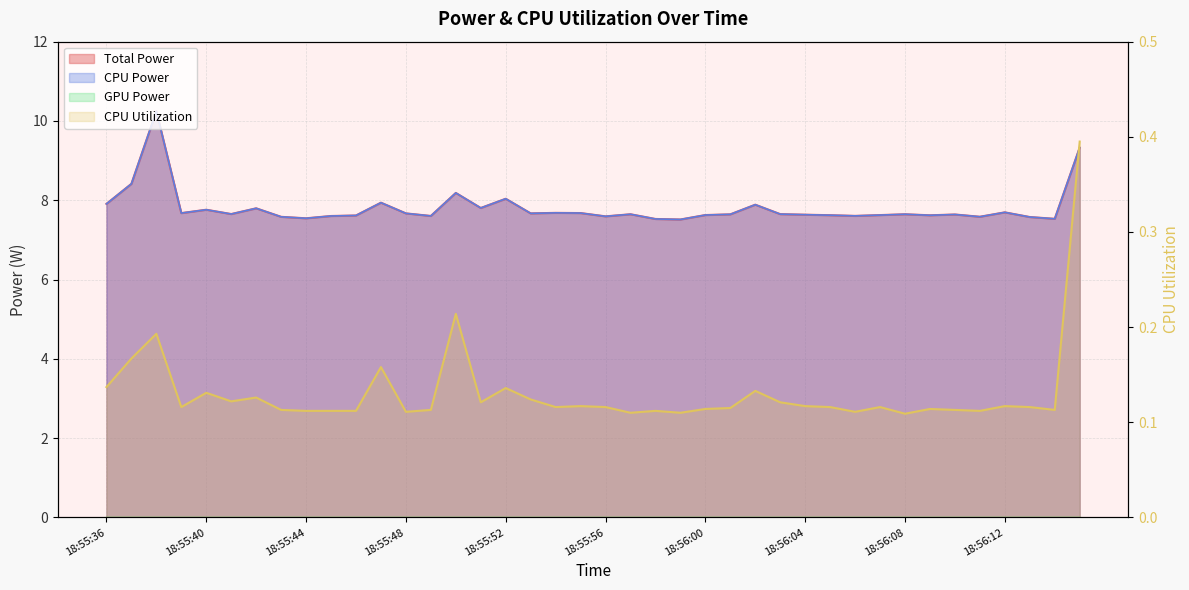

Which series has the widest spread of values?

Total Power